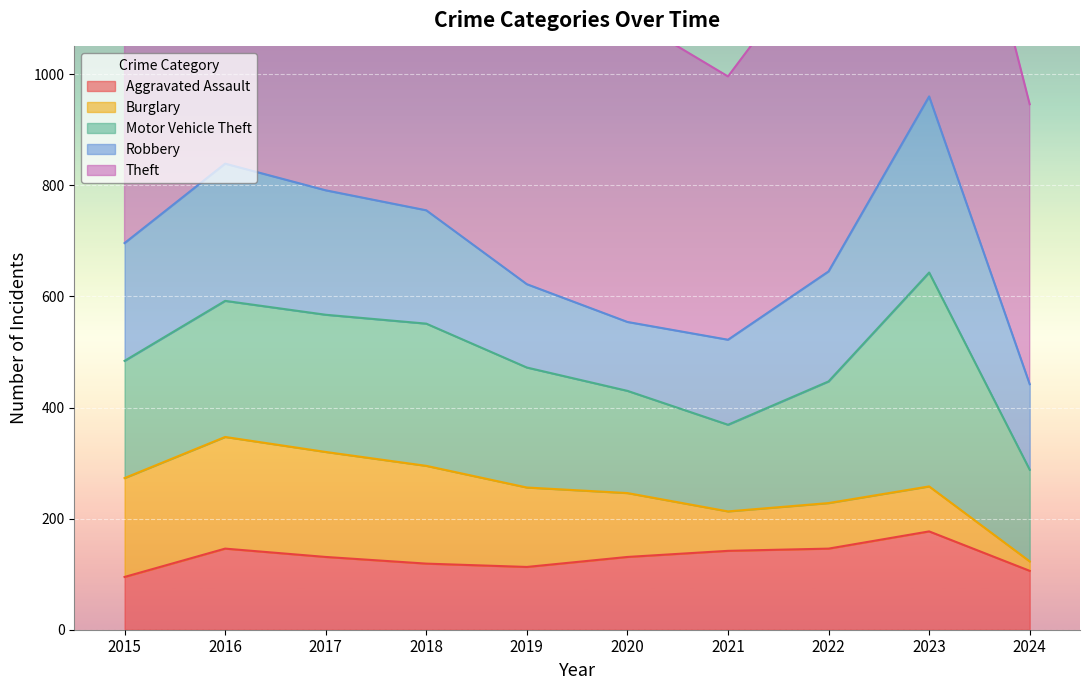

What is the value of the Theft point at the 10th from the left?

504